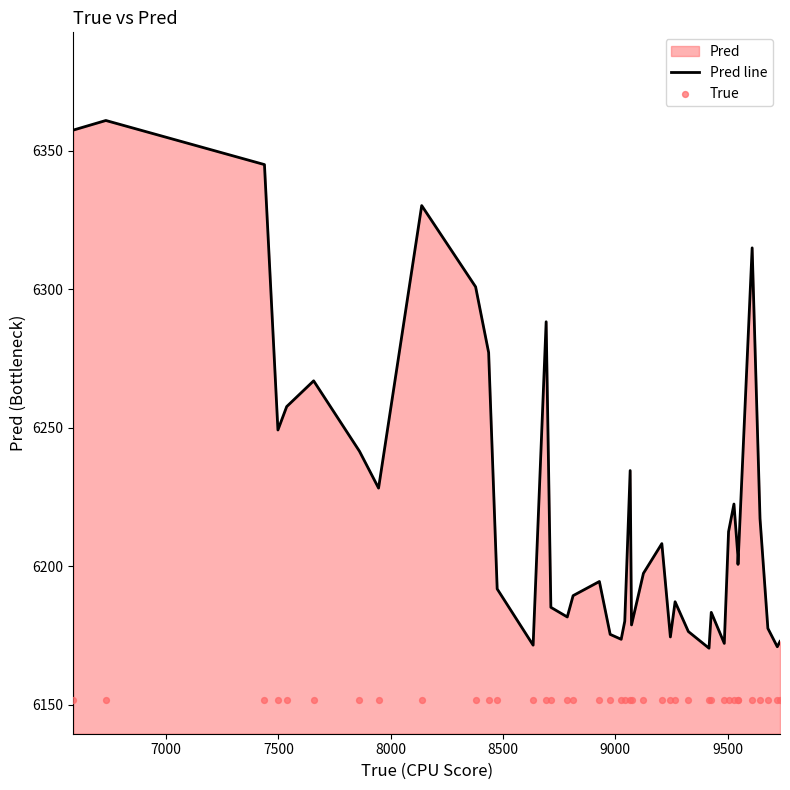

Which series has the widest spread of Y values?

Pred line